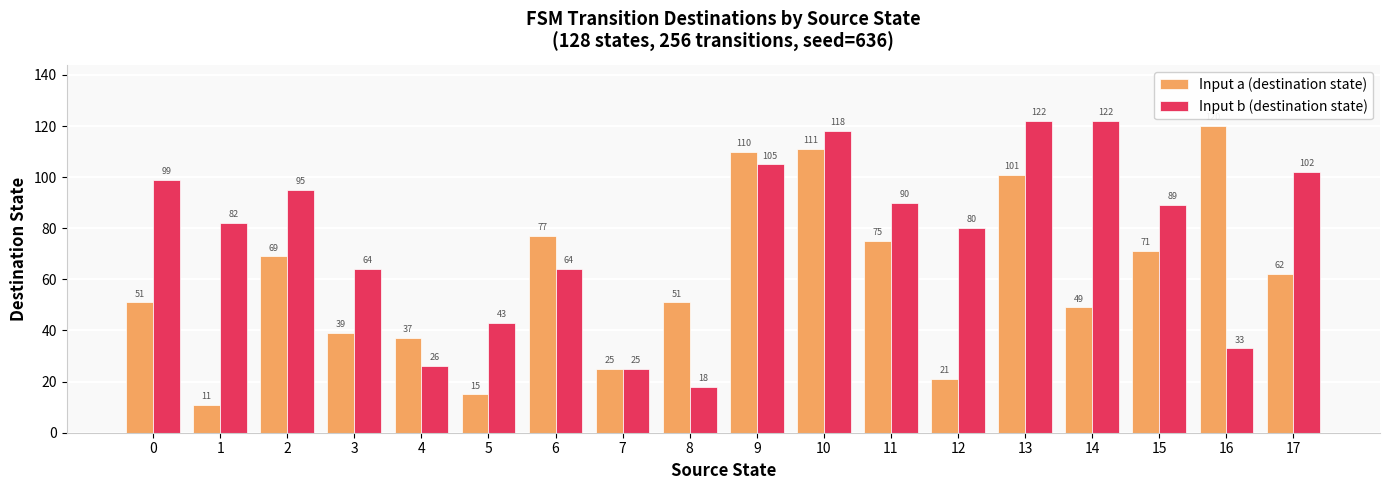

Reading right to left, extract all data points from this chart.

Input a (destination state): 17=62	16=120	15=71	14=49	13=101	12=21	11=75	10=111	9=110	8=51	7=25	6=77	5=15	4=37	3=39	2=69	1=11	0=51
Input b (destination state): 17=102	16=33	15=89	14=122	13=122	12=80	11=90	10=118	9=105	8=18	7=25	6=64	5=43	4=26	3=64	2=95	1=82	0=99